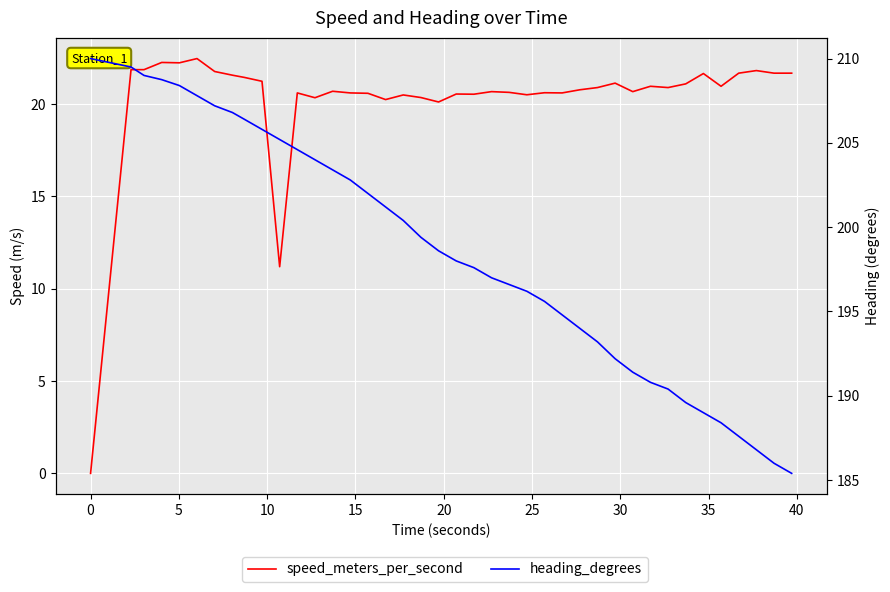

Reading left to right, list all the values displayed in this chart.

speed_meters_per_second: 0.0	21.9	21.9	22.2	22.2	22.5	21.8	21.6	21.4	21.2	11.2	20.6	20.3	20.7	20.6	20.6	20.2	20.5	20.4	20.1	20.5	20.5	20.7	20.6	20.5	20.6	20.6	20.8	20.9	21.1	20.7	21.0	20.9	21.1	21.6	21.0	21.7	21.8	21.7	21.7
heading_degrees: 210.0	209.5	209.0	208.8	208.4	207.8	207.2	206.8	206.4	205.8	205.2	204.6	204.0	203.4	202.8	202.0	201.2	200.4	199.4	198.6	198.0	197.6	197.0	196.6	196.2	195.6	194.8	194.0	193.2	192.2	191.4	190.8	190.4	189.6	189.0	188.4	187.6	186.8	186.0	185.4